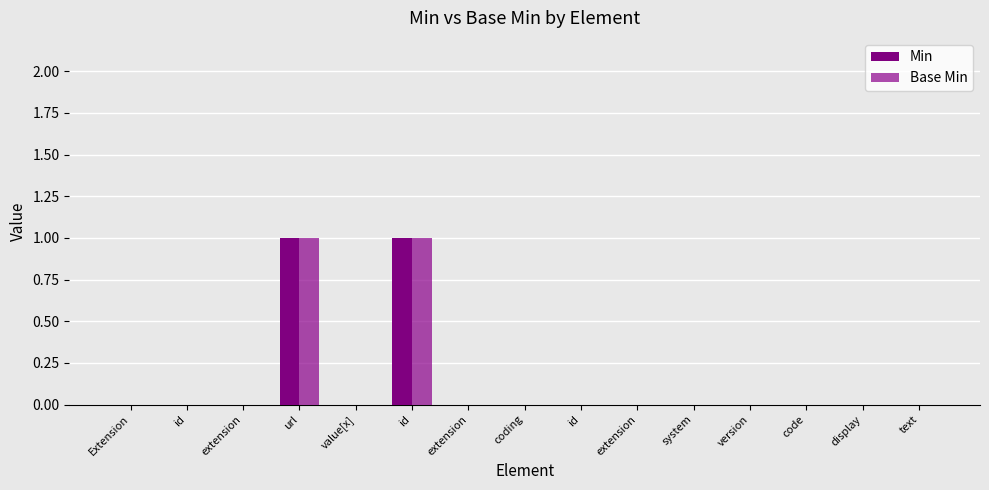

Count the number of data series in this chart.

2